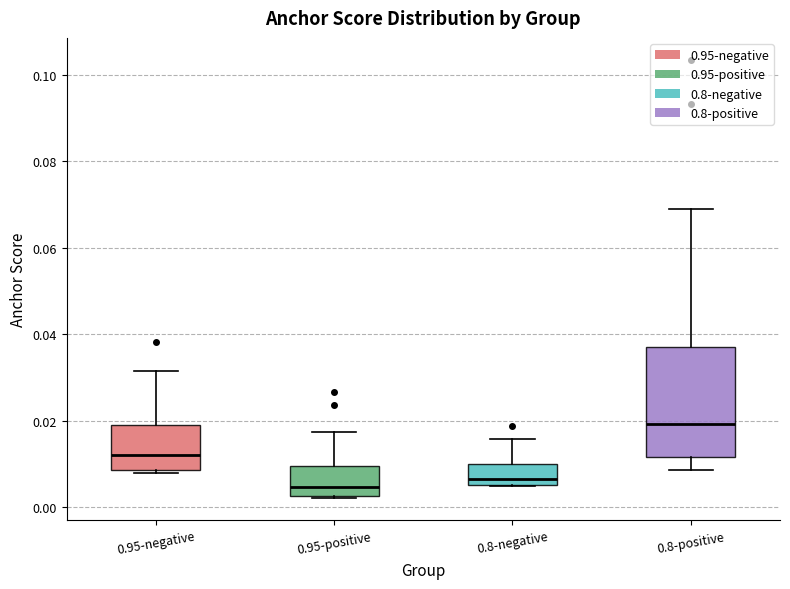

Which box's median line is the highest?

0.8-positive